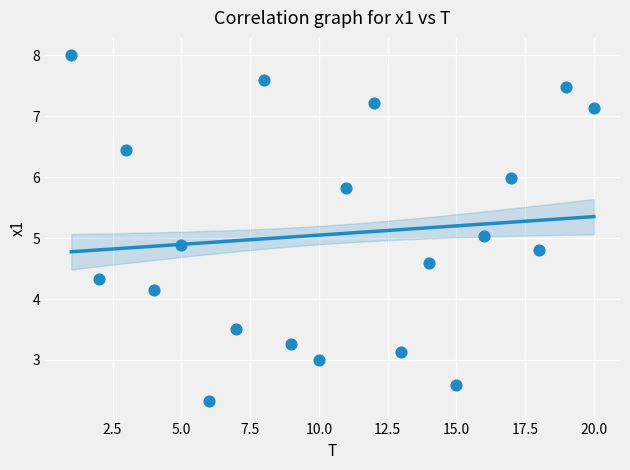

What is the range of Y values (max minus min)?

5.7